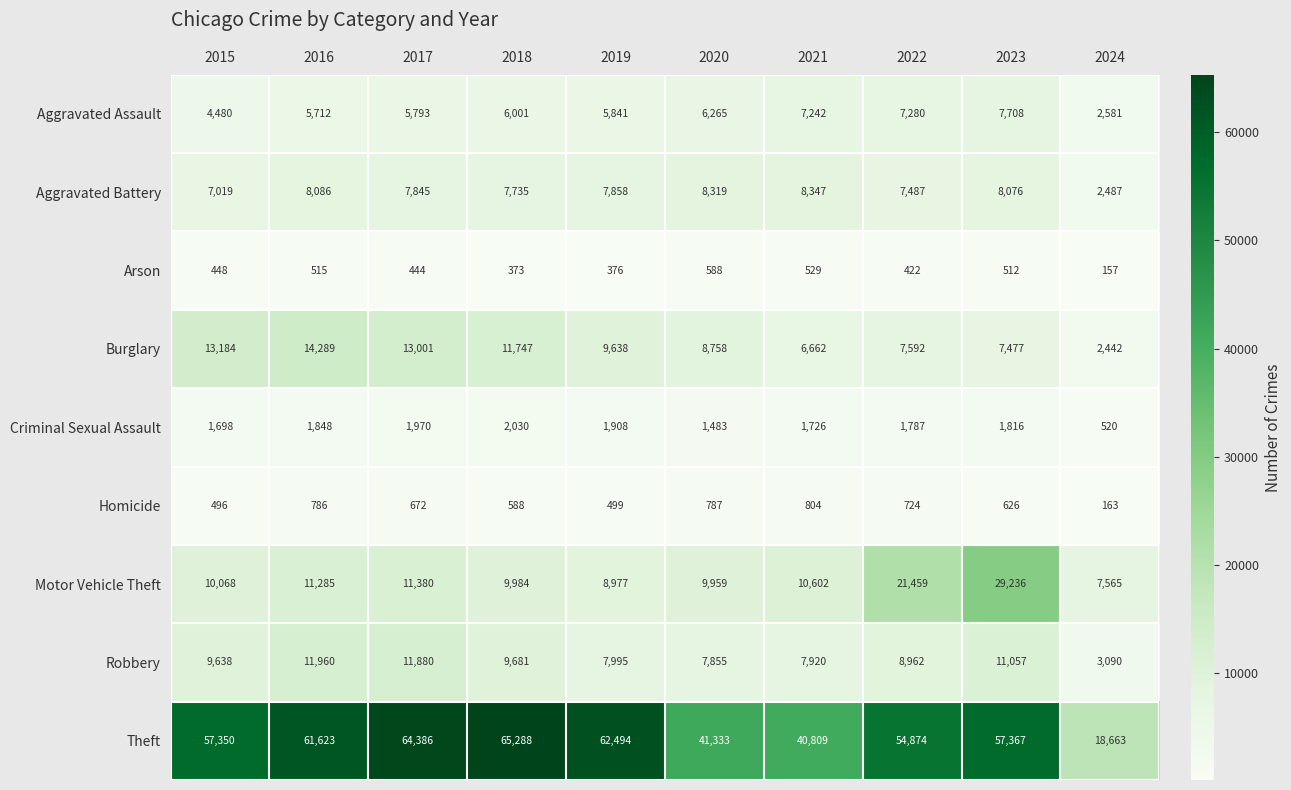

What is the average value of the Criminal Sexual Assault series?

1679